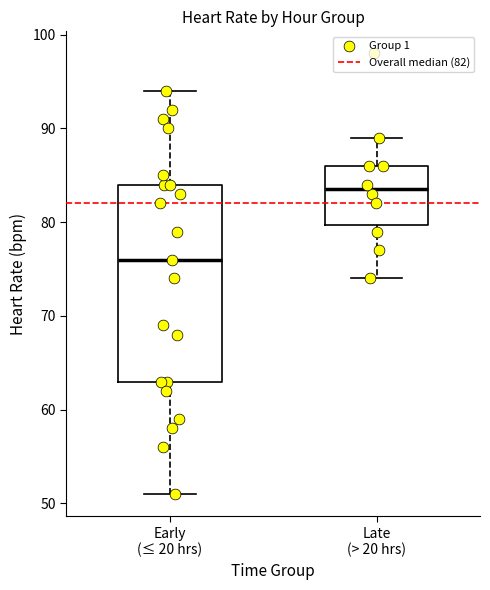

Reading left to right, transcribe this box plot: for each box, give where its median line is, the range the box spans, and where its two whiskers end, as read against the y-axis. The values are not printed on the chart, so give them approximately, as read against the axis.

Early (≤ 20 hrs): median 76, box 63 to 84, whiskers 51 to 94
Late (> 20 hrs): median 84, box 80 to 86, whiskers 74 to 89